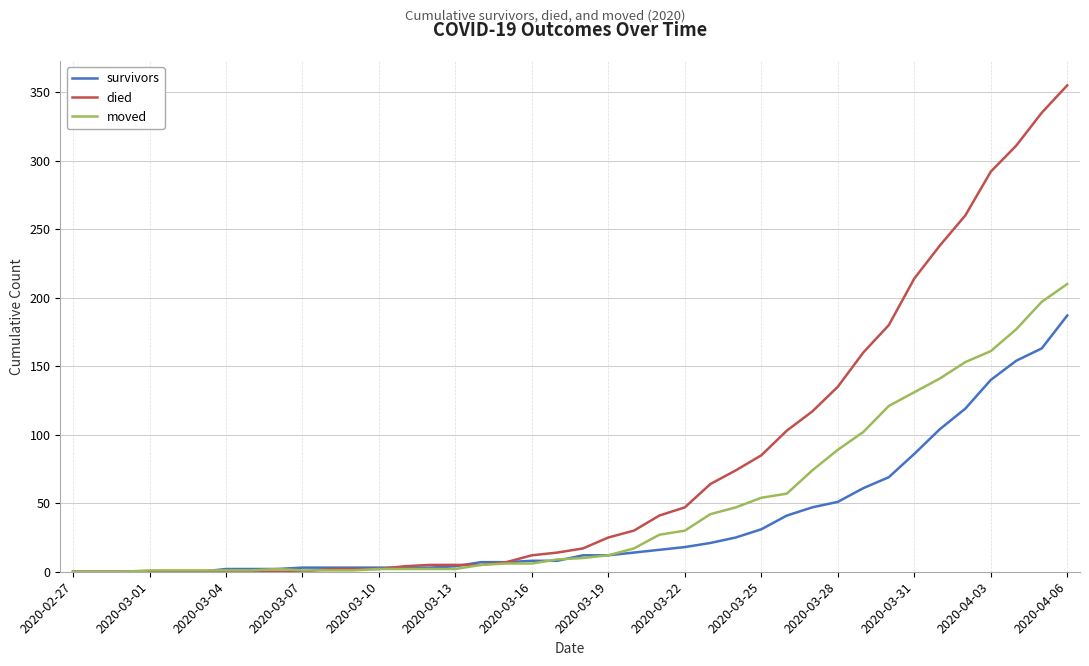

Which series has the widest spread of values?

died